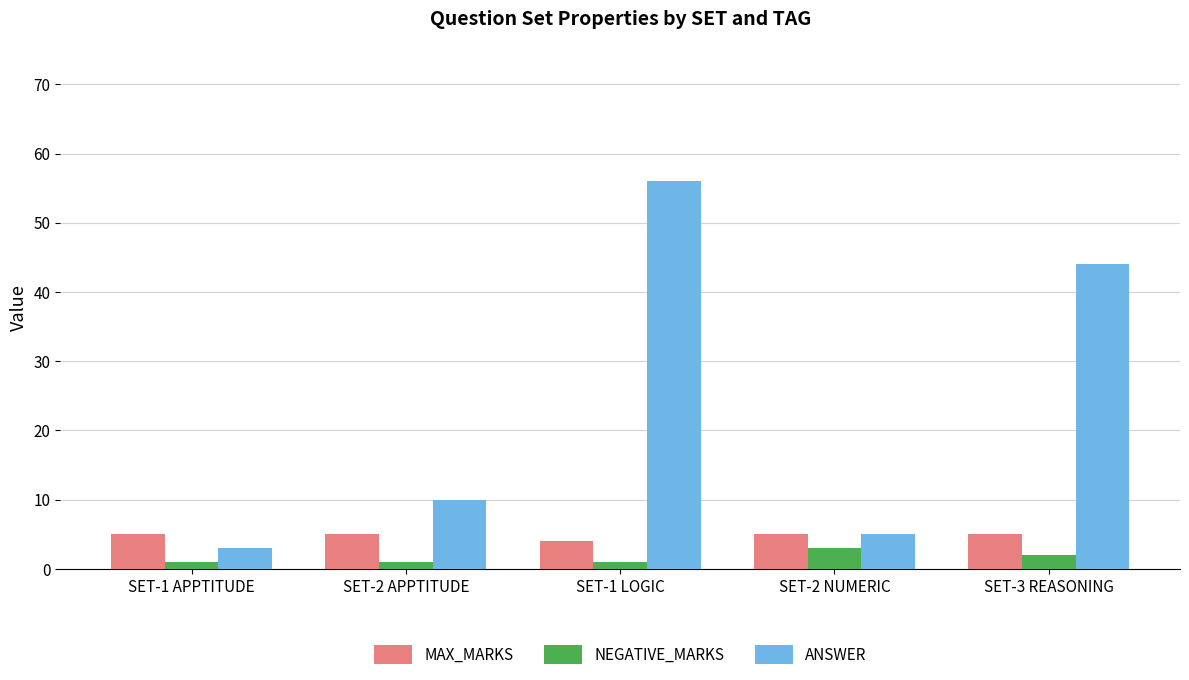

What are all the series names shown in the legend?

MAX_MARKS, NEGATIVE_MARKS, ANSWER